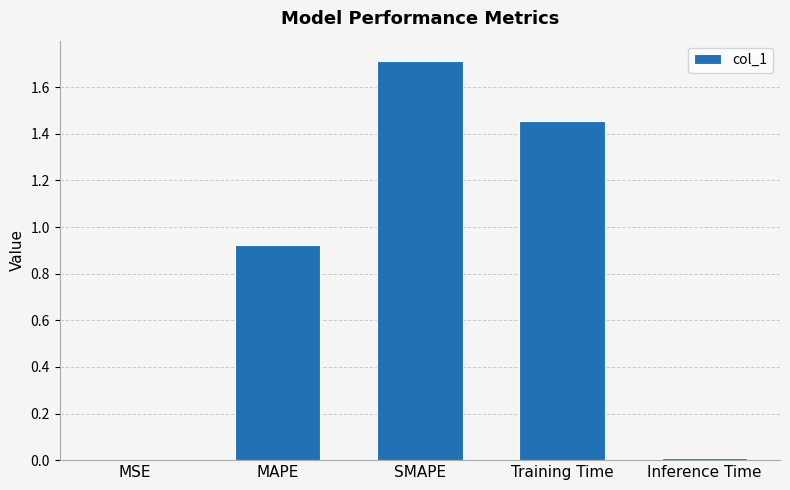

What is the difference between the values at MSE and SMAPE?

1.7